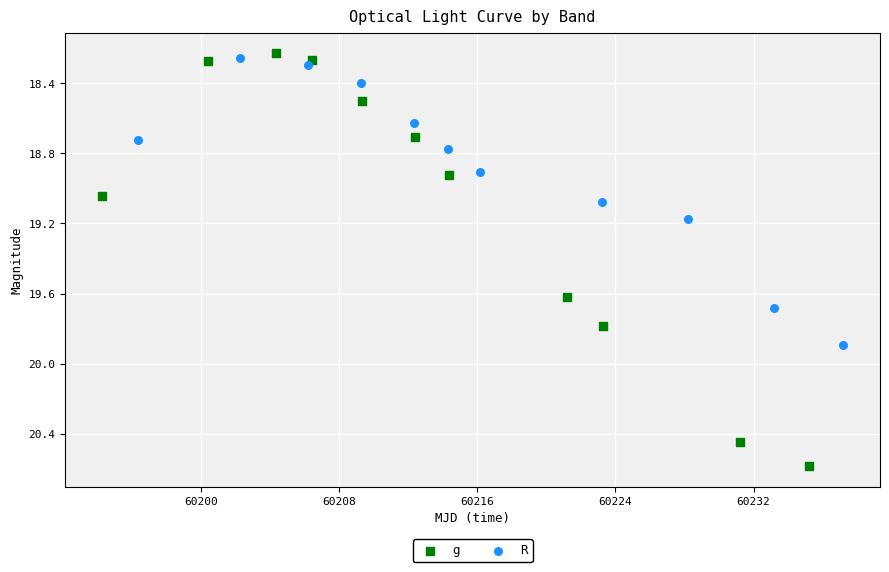

Which series has the largest Y range (max minus min)?

g